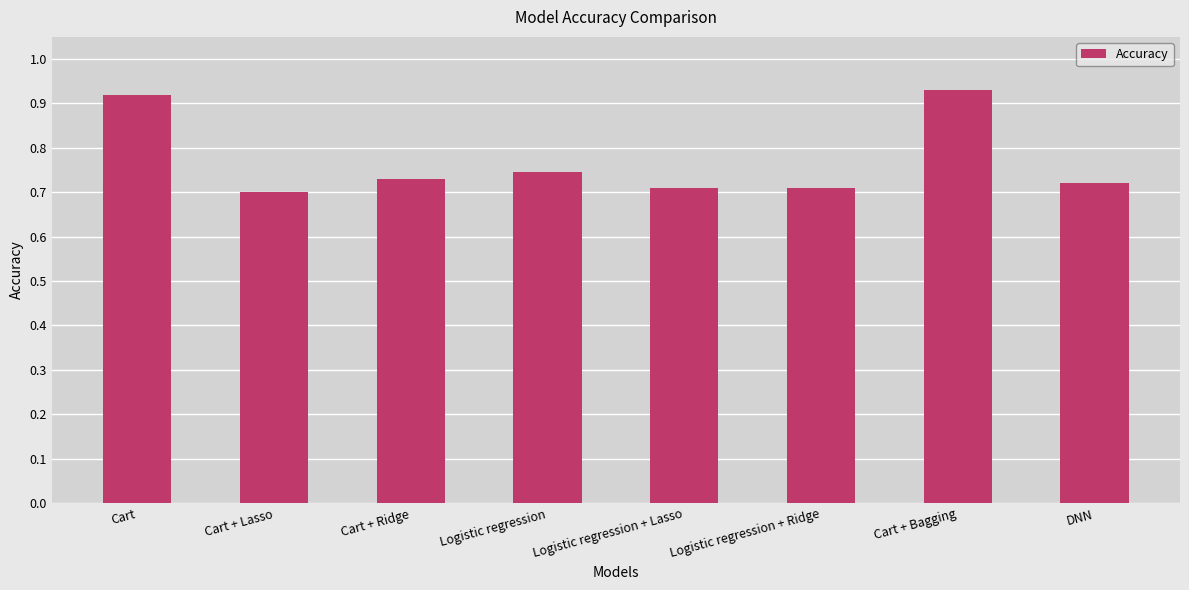

Count the values in the range 0 to 1.

8